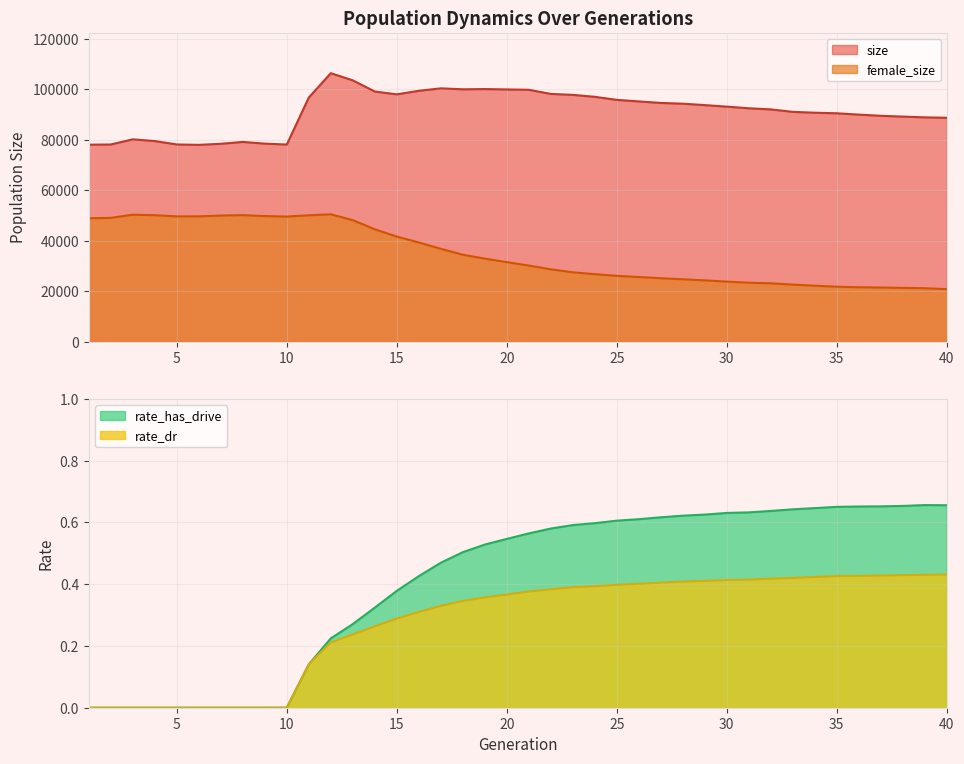

Which series has the widest spread of values?

female_size